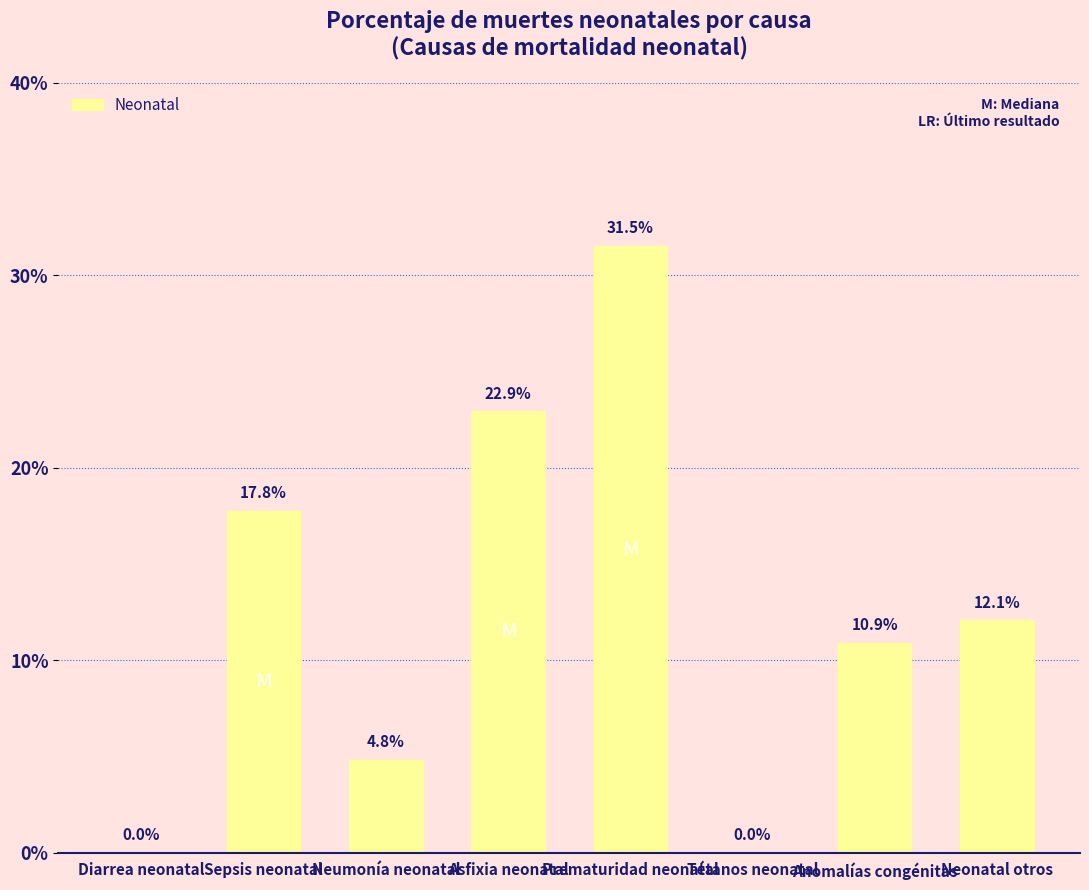

The value at Prematuridad neonatal is 0.5. True or false?

False